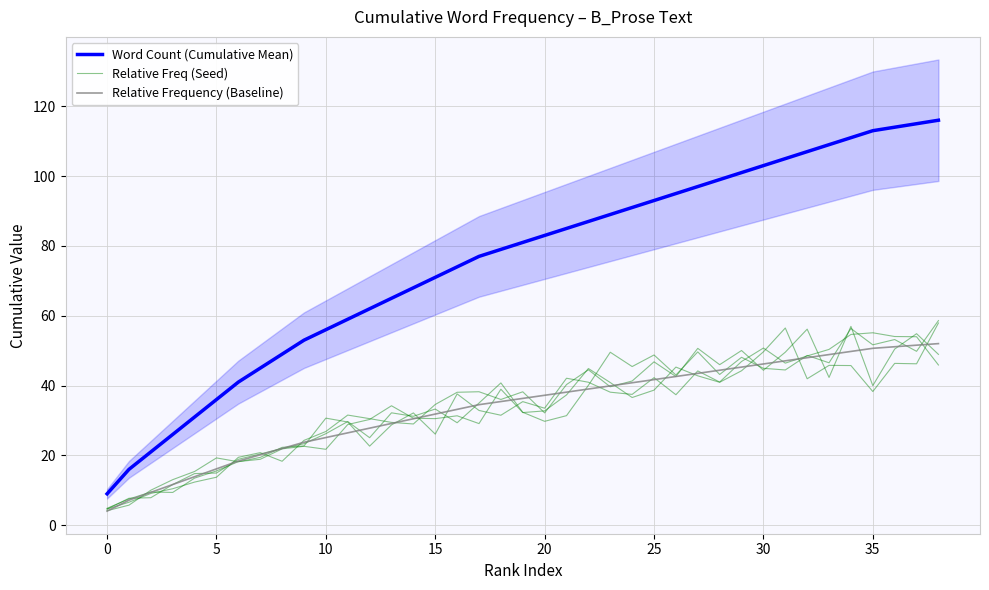

What is the spread (max minus min) of values at 40?

30.4